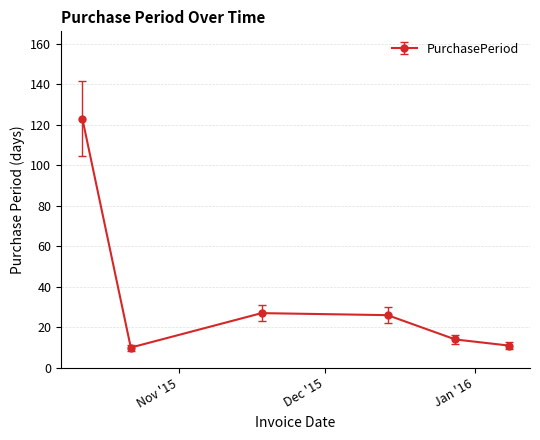

What is the greatest value displayed?

123